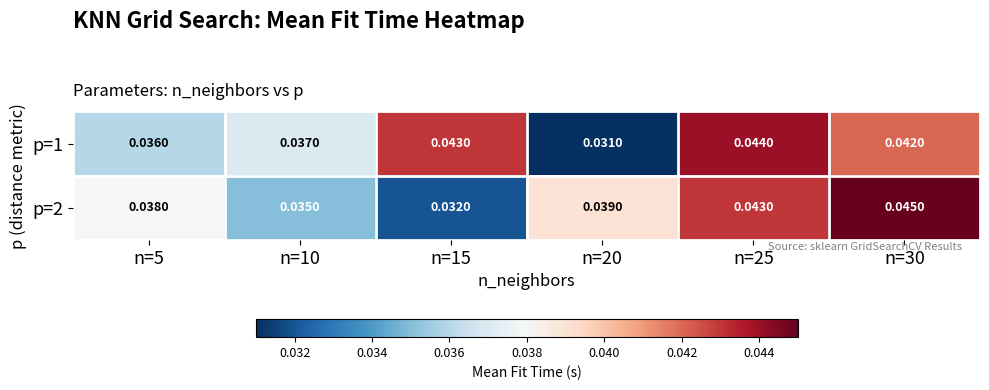

Is the value of p=1 at n=25 greater than the value of p=2 at n=10?

Yes